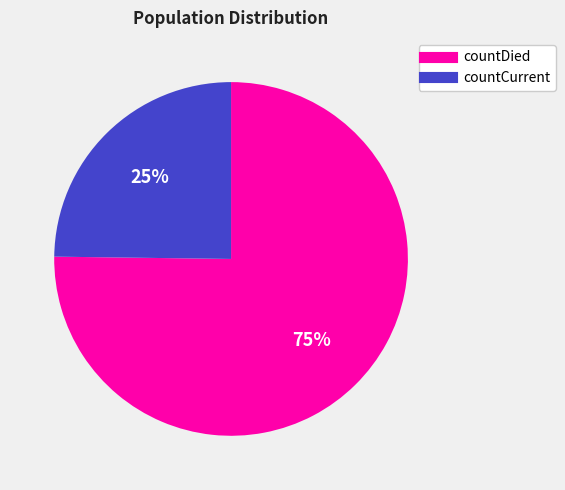

To the nearest percent, what is the difference between the largest and smallest slice percentages?

50%